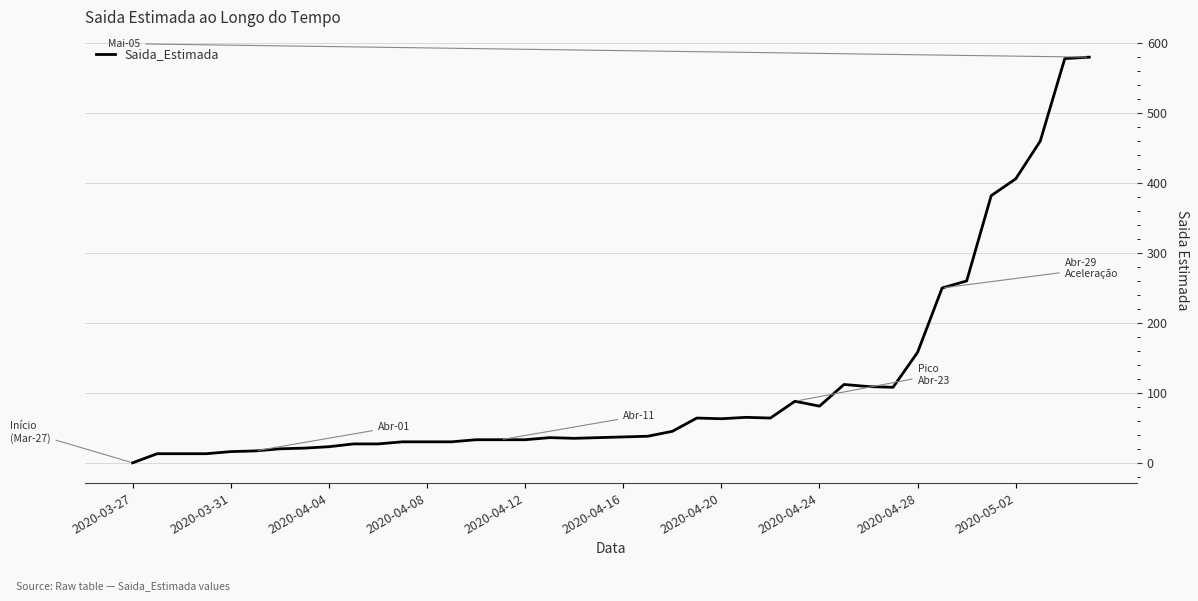

What is the difference between the maximum and minimum values?

580